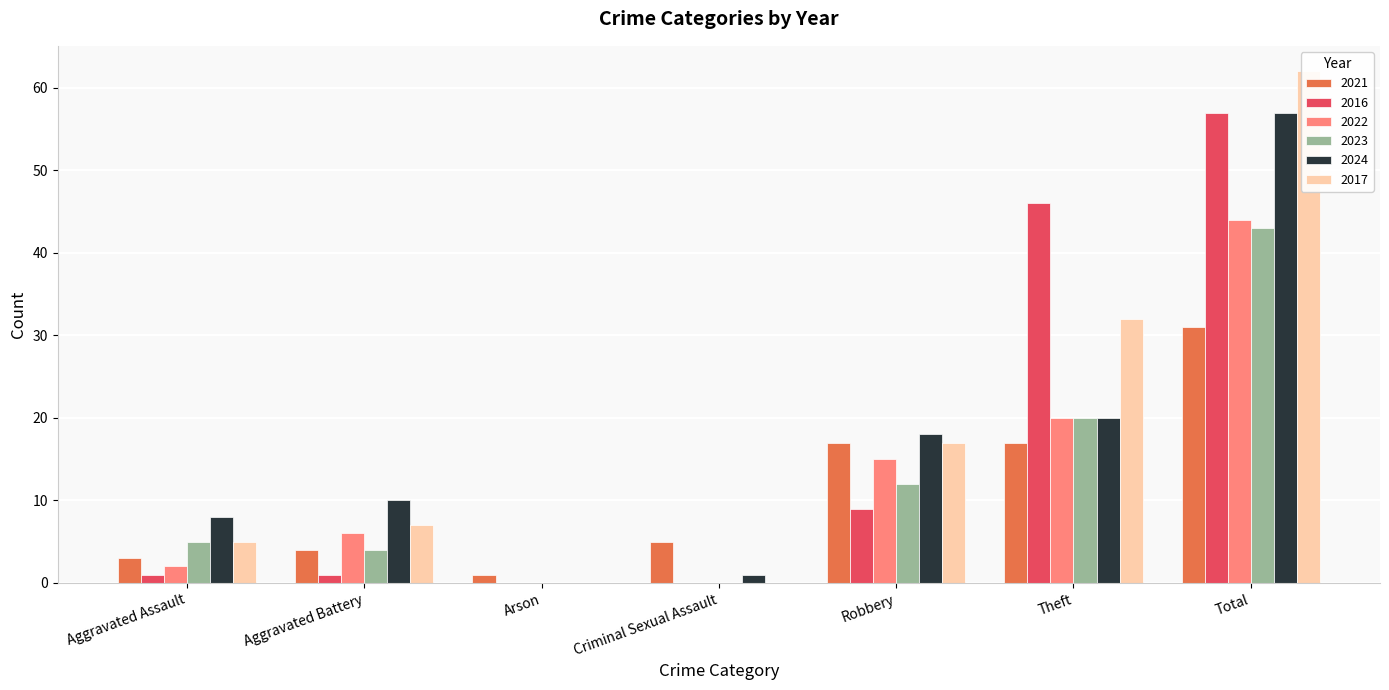

Where does the 2021 series first go above 5?

Robbery